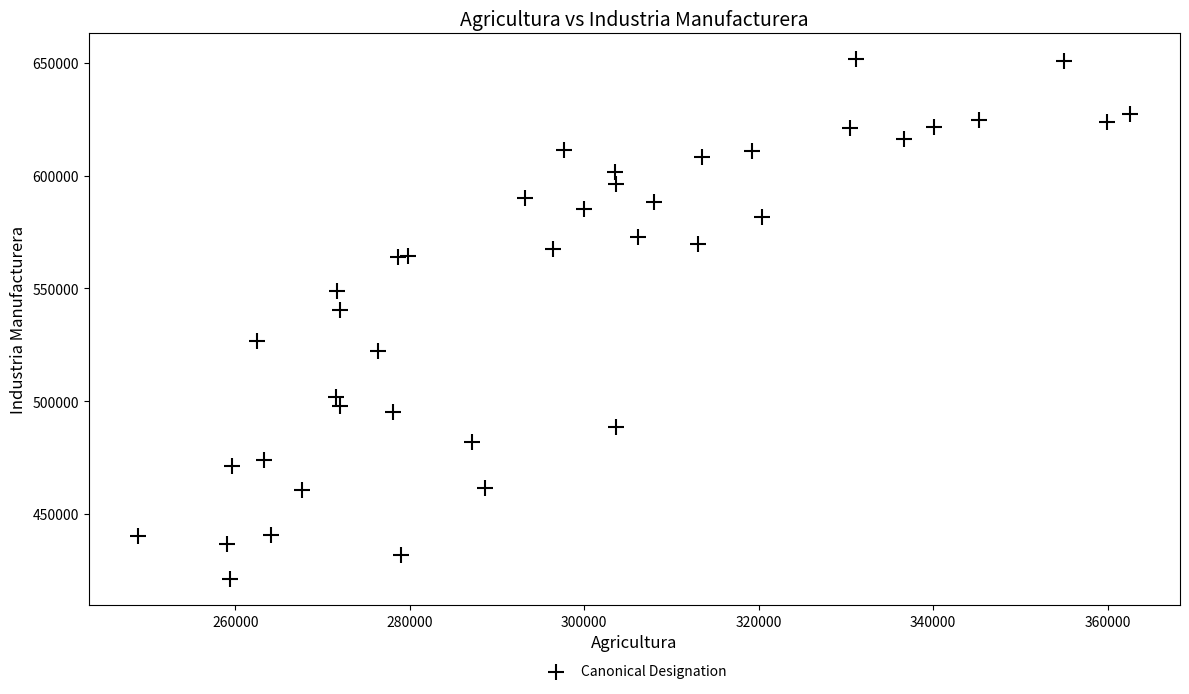

What Y value in the scatter plot is closest to 536281?

540283